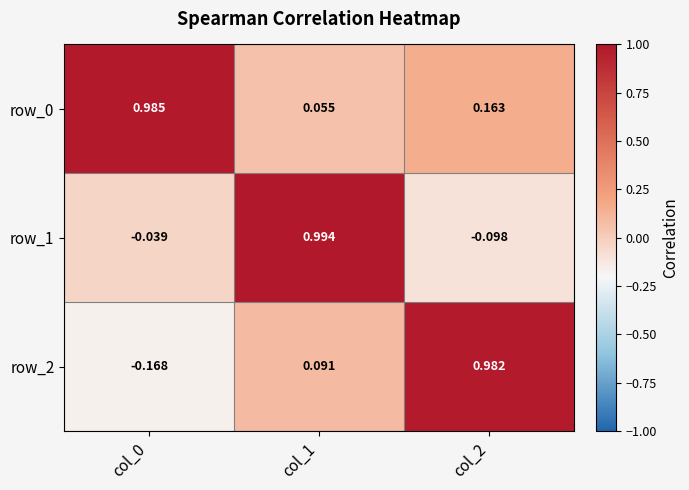

What is the total value across all series at col_1?

1.1